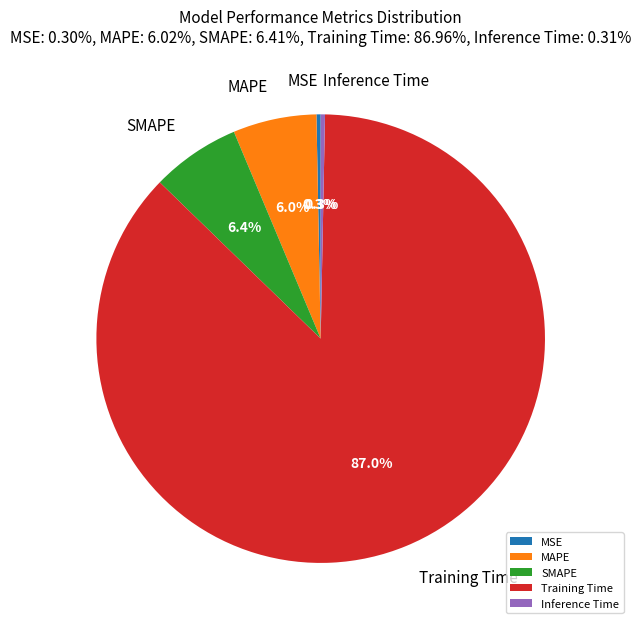

To the nearest percent, what is the combined percentage of Training Time and SMAPE?

93%